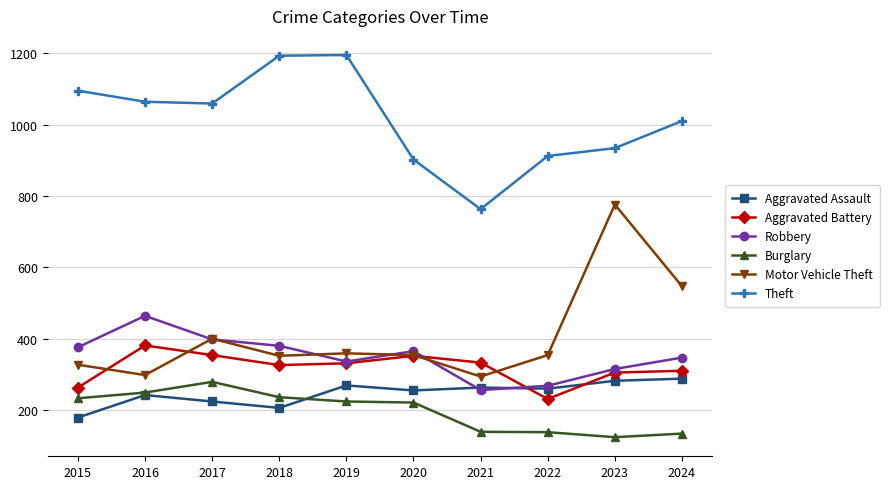

What is the approximate value of Aggravated Assault at 2020, to the nearest 5?

255